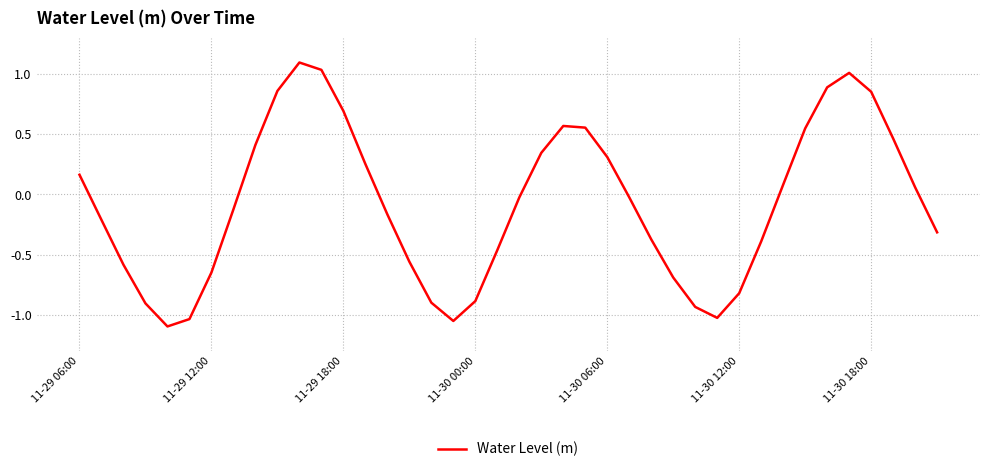

What is the difference between the maximum and minimum values?

2.2